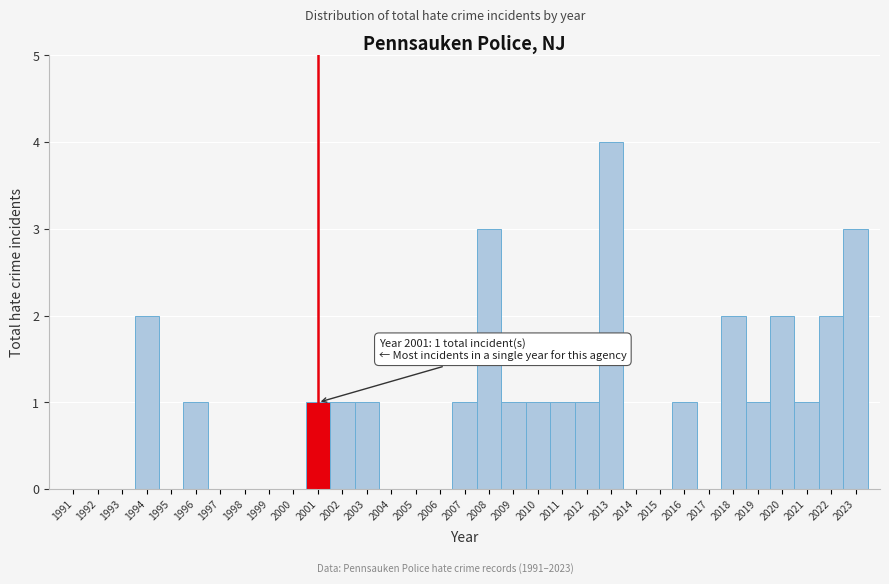

Over which range of the x-axis is the bar tallest?

2012.5 to 2013.5